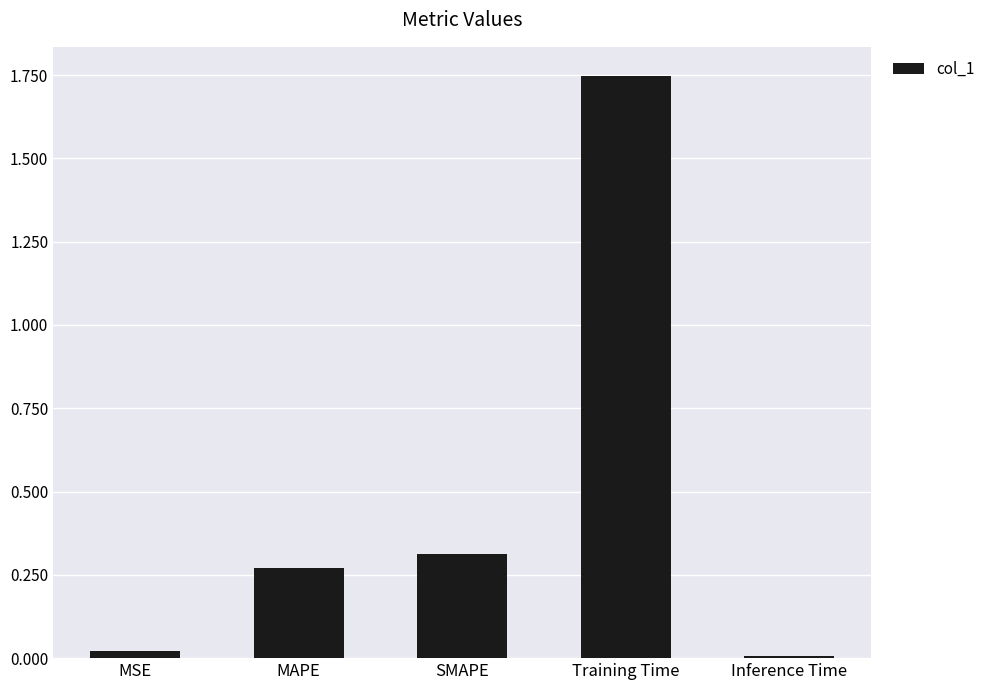

How many bars are there in total?

5